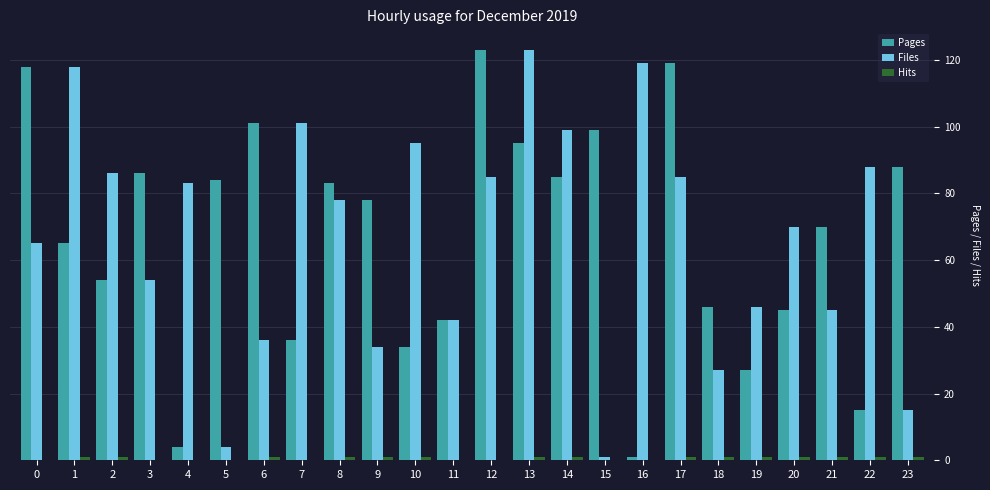

Between 11 and 19, which series saw the biggest shift?

Pages